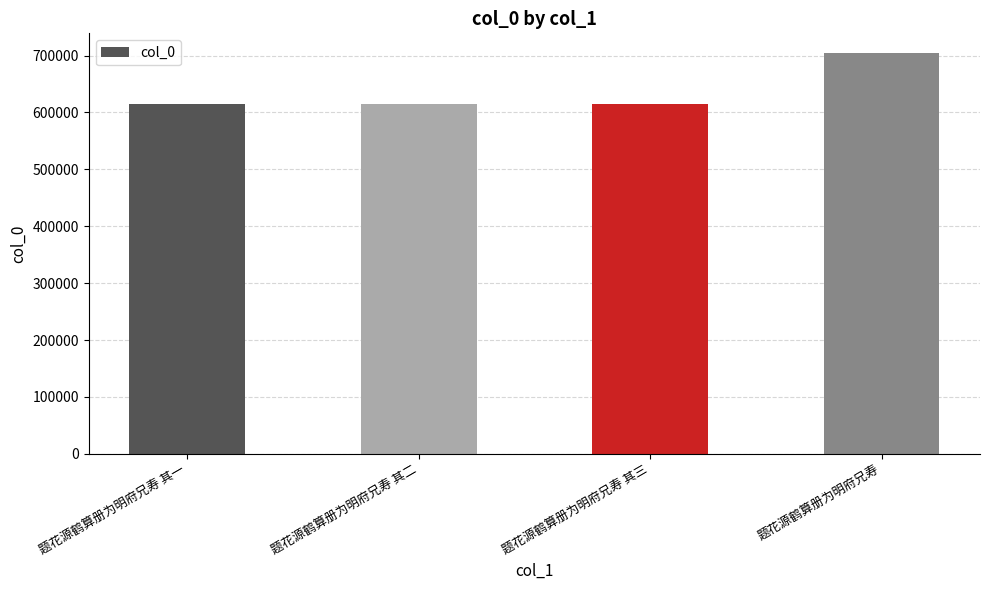

Read the value at 题花源鹤算册为明府兄寿 其一.

615059